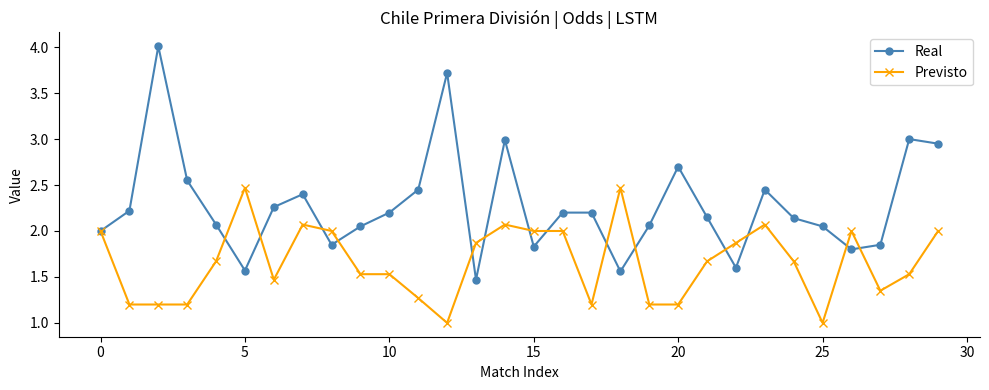

What is the minimum value shown in the chart?

1.0